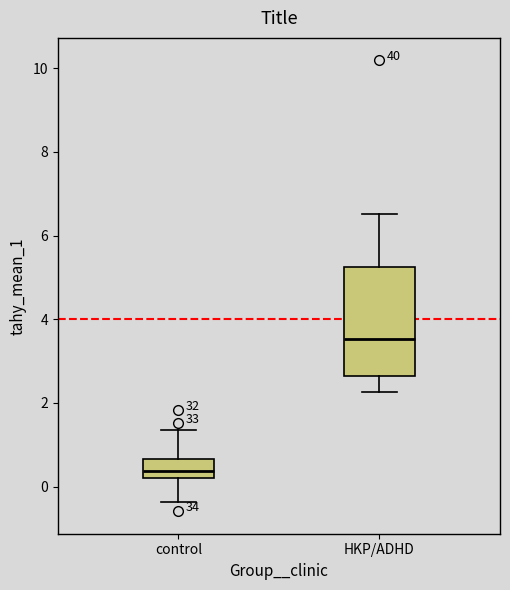

Reading left to right, transcribe this box plot: for each box, give where its median line is, the range the box spans, and where its two whiskers end, as read against the y-axis. The values are not printed on the chart, so give them approximately, as read against the axis.

control: median 0.4, box 0.2 to 0.6, whiskers -0.4 to 1.4
HKP/ADHD: median 3.6, box 2.6 to 5.2, whiskers 2.2 to 6.6